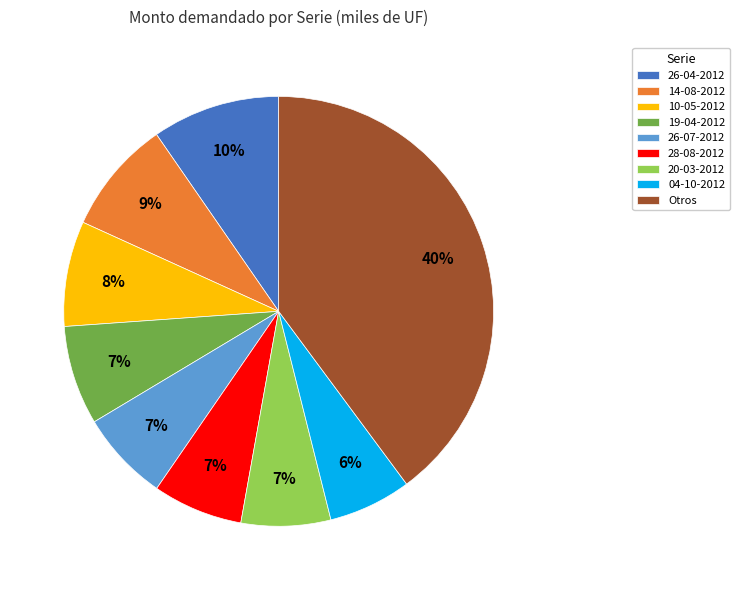

The 26-07-2012 slice represents 7% of the pie. True or false?

True